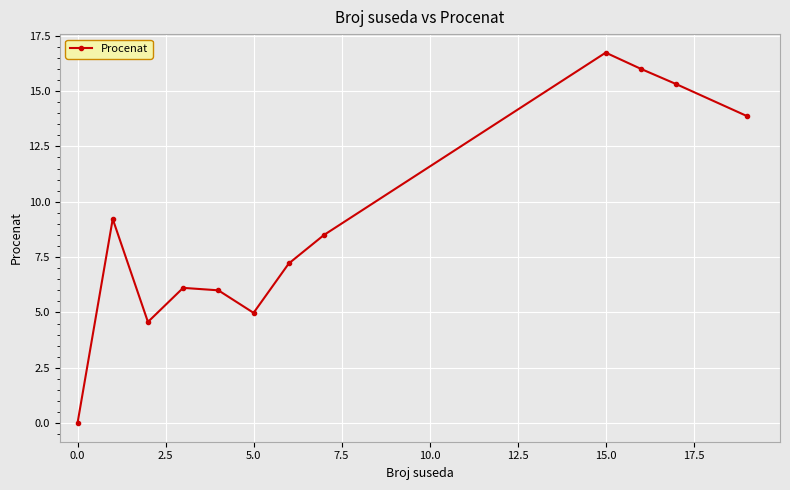

How many lines are shown in the chart?

1